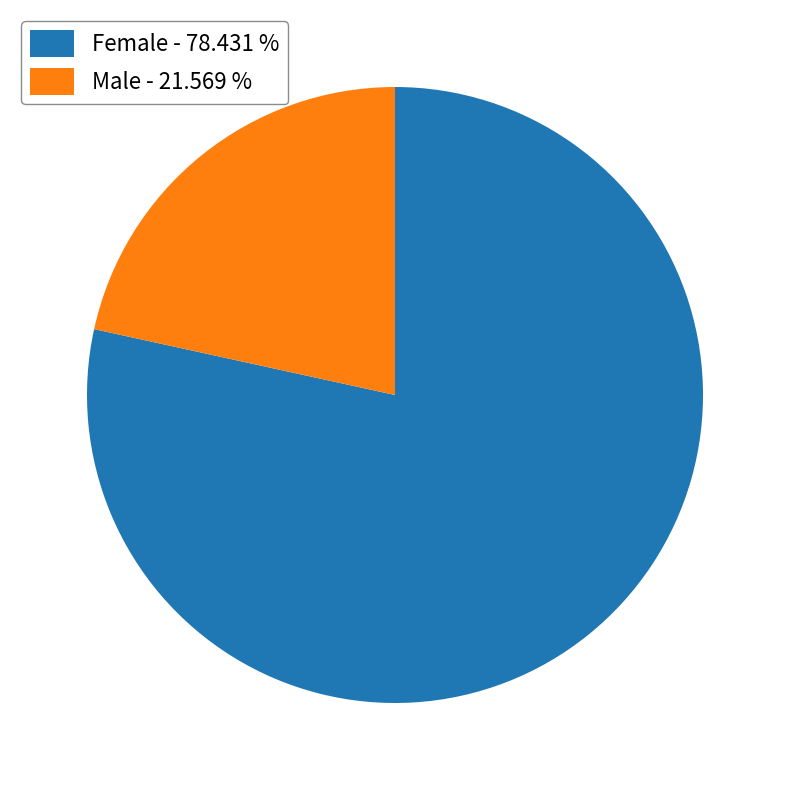

Rank the categories by value from highest to lowest.

Female, Male